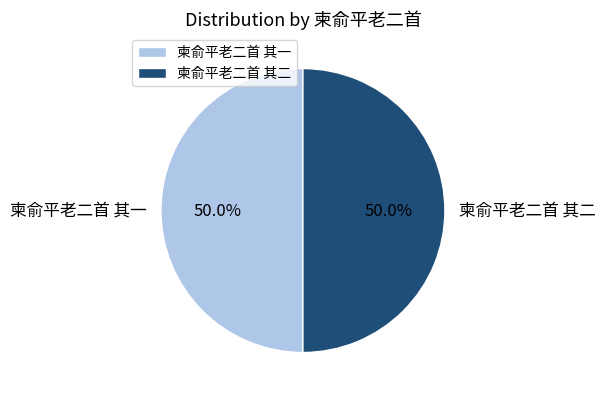

True or false: 柬俞平老二首 其一 accounts for 50% of the total.

True